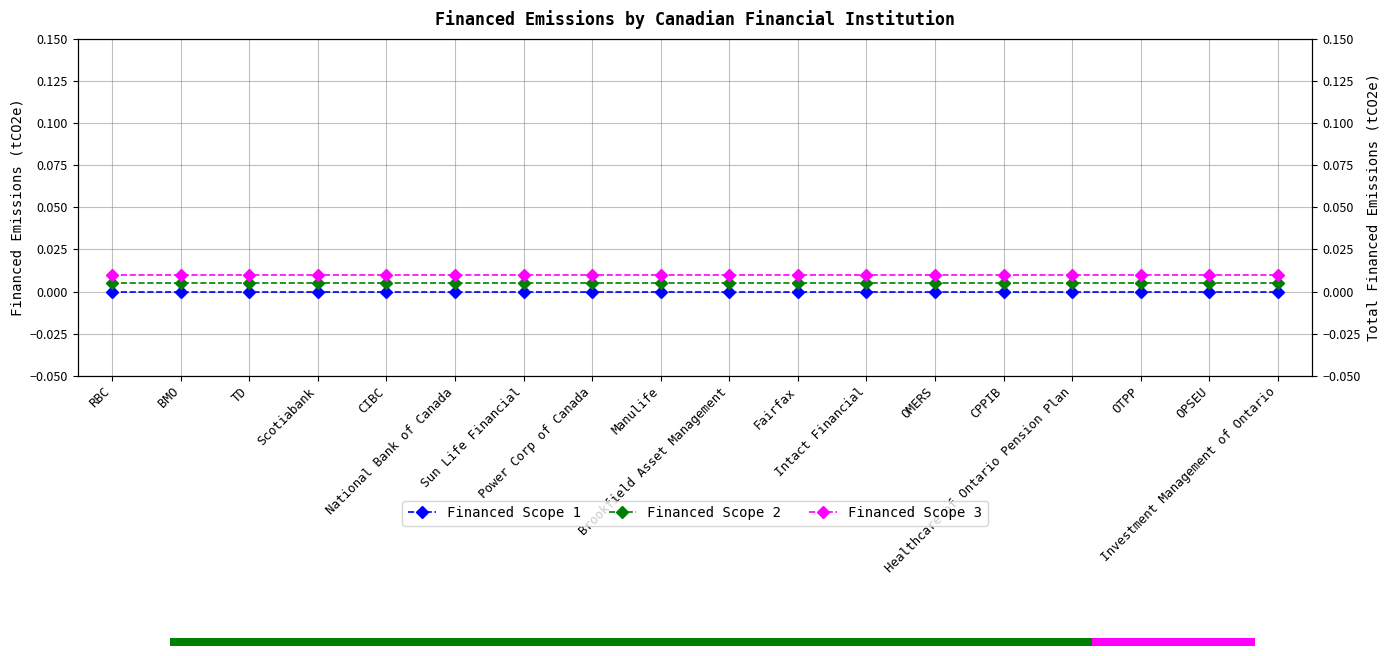

Where is Financed Scope 2 nearest to the value 0?

RBC